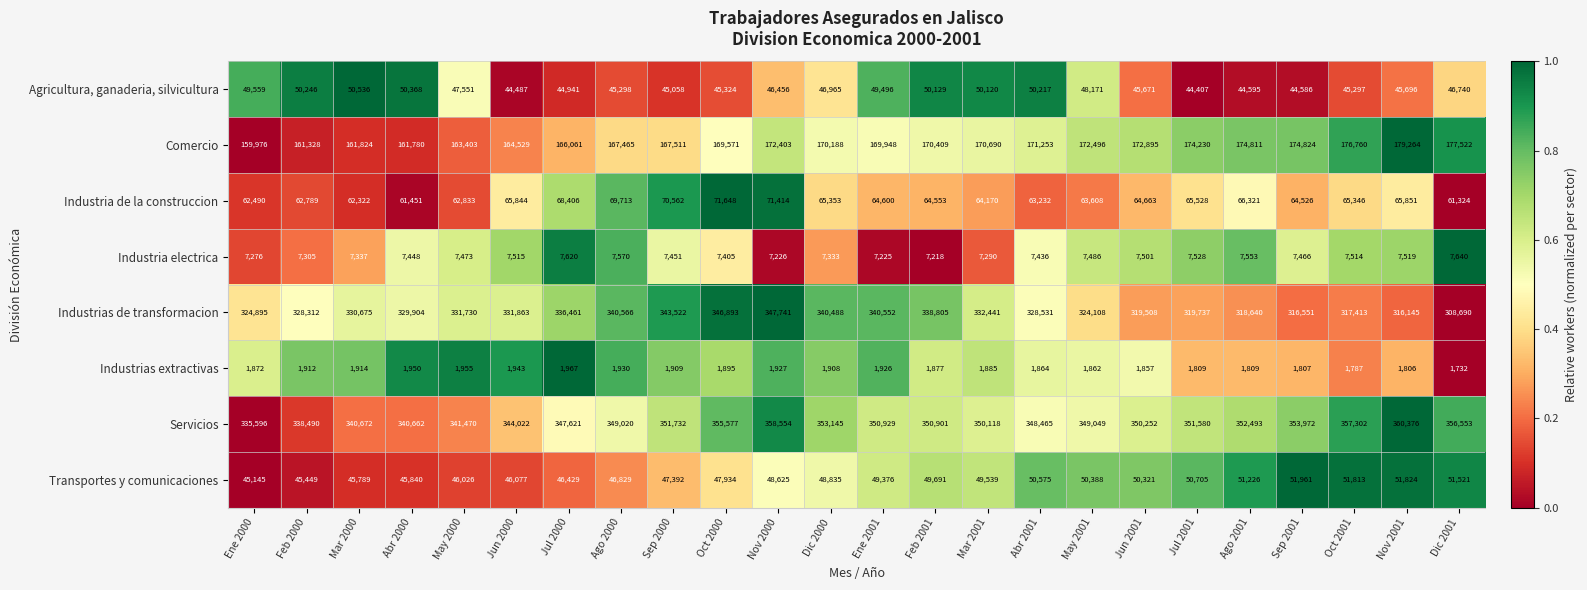

Where does the Agricultura, ganaderia, silvicultura series first go above 46740?

Ene 2000